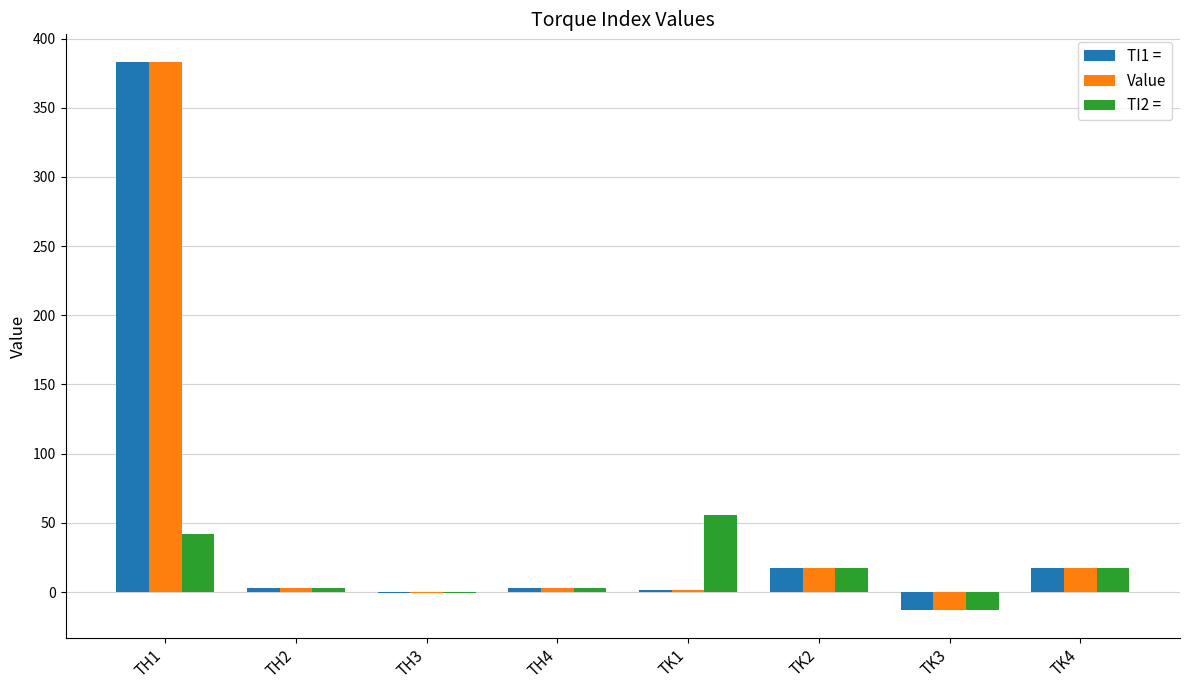

What is the maximum value for TI1 =?

383.2